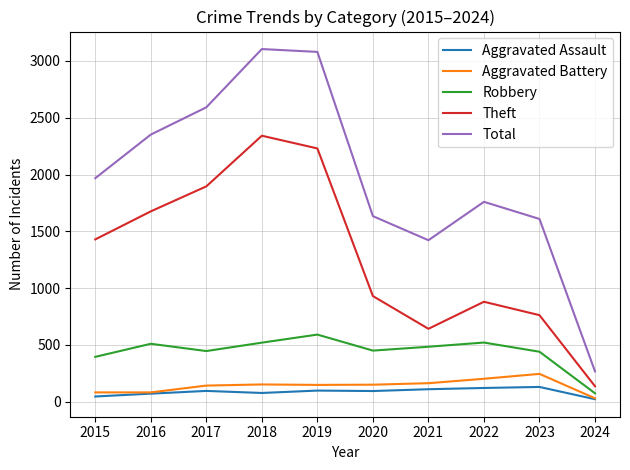

At 2021, list the series in order from largest to smallest.

Total, Theft, Robbery, Aggravated Battery, Aggravated Assault